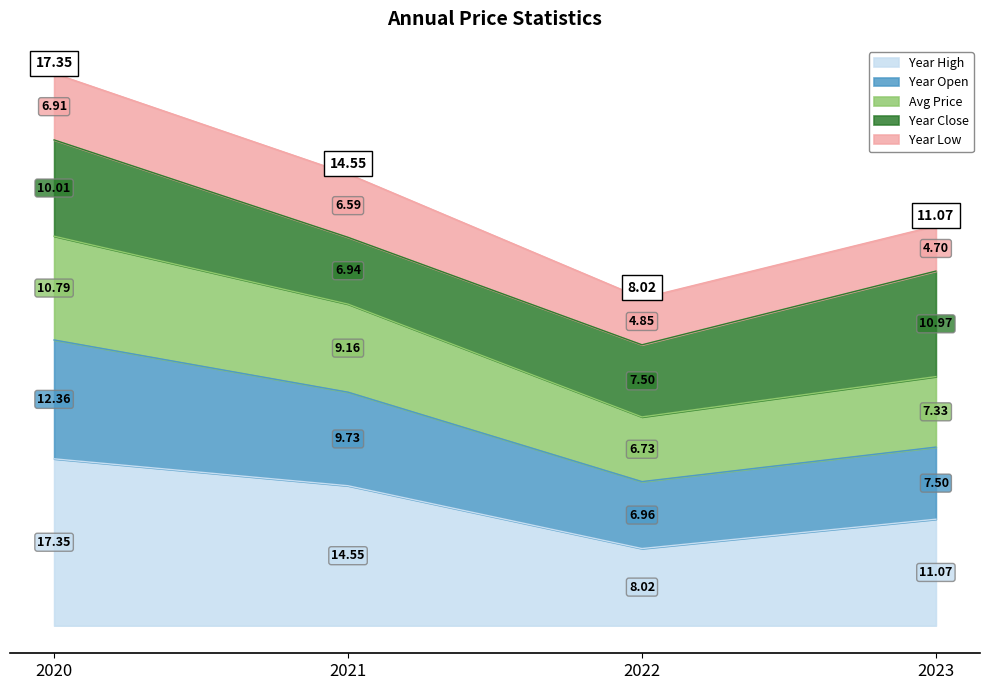

What is the total value across all series at 2021?

7.0